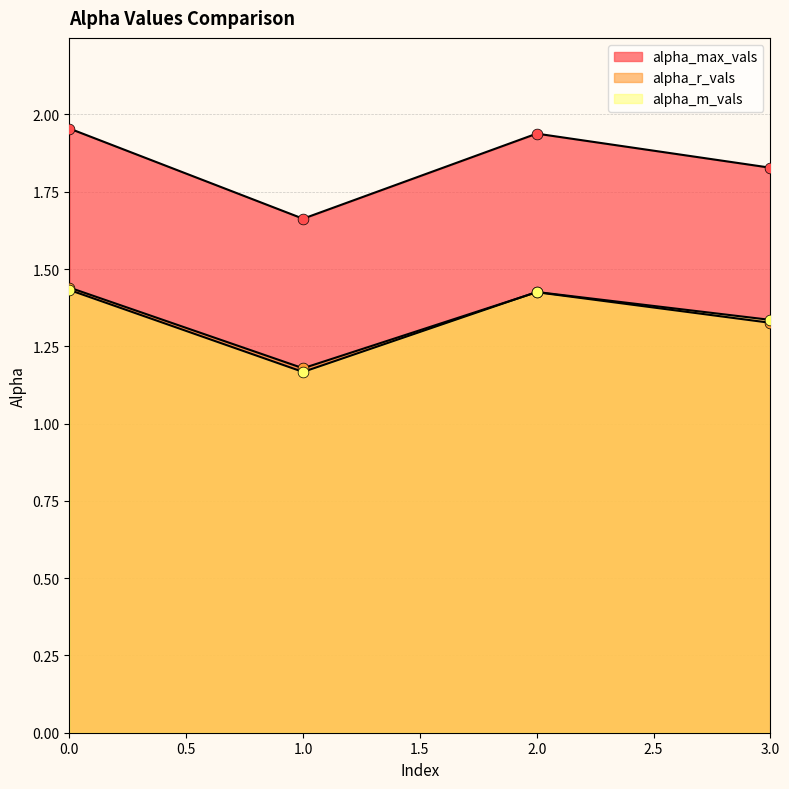

Is the value of alpha_m_vals at 2 greater than the value of alpha_r_vals at 1?

Yes